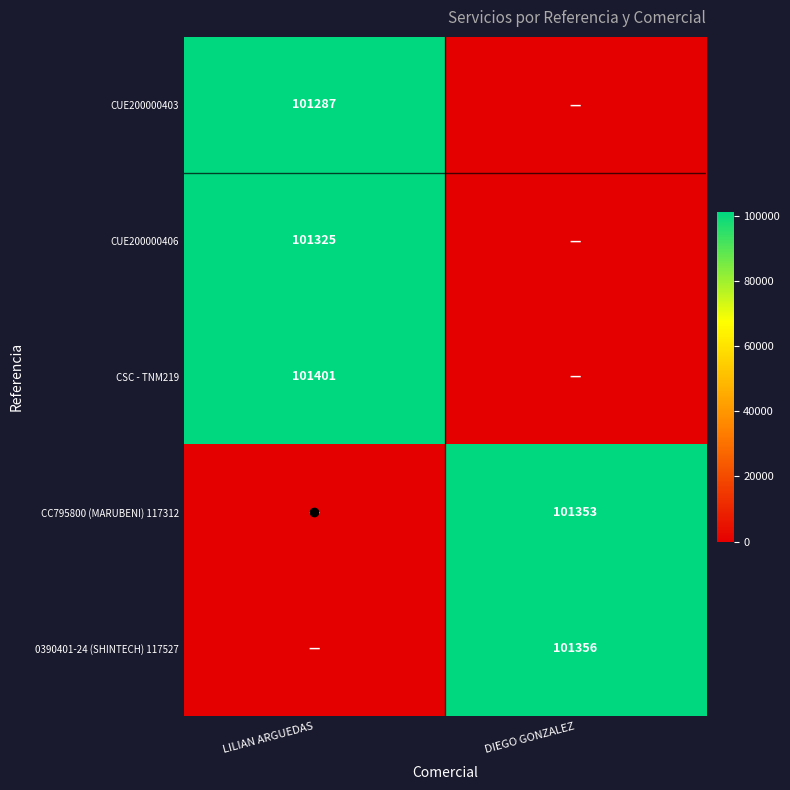

At how many categories does at least one series exceed 49578?

2